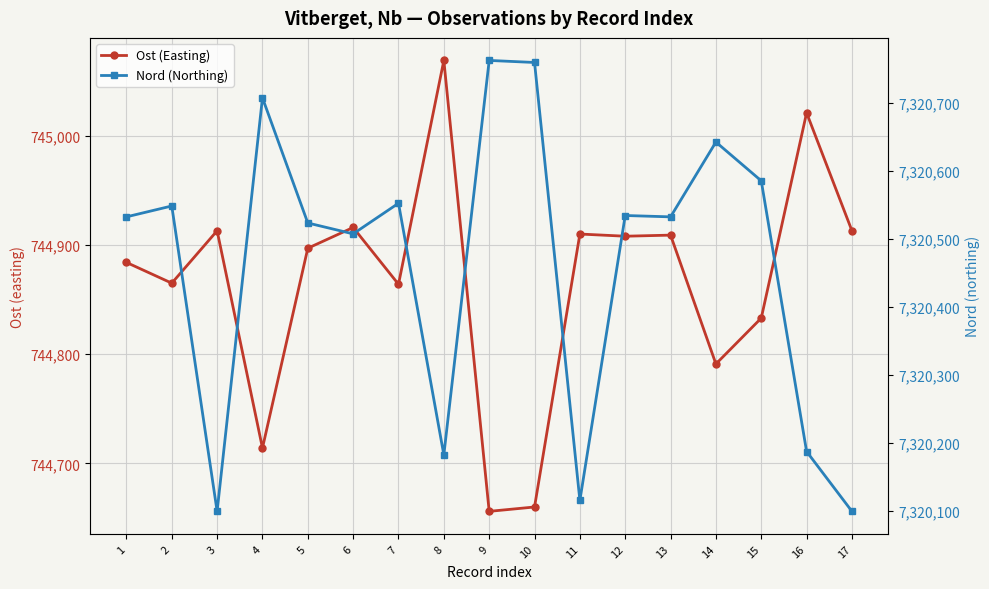

True or false: Ost (Easting) has more than 2 interior local peaks.

True